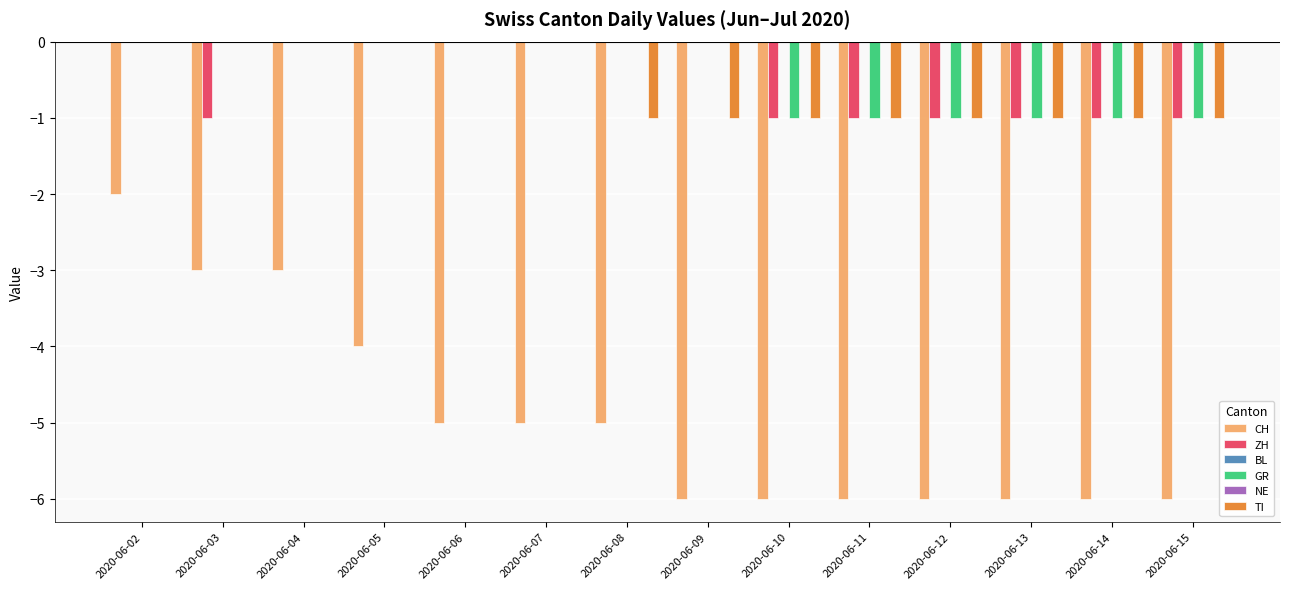

At which category is the sum across all series the highest?

2020-06-02